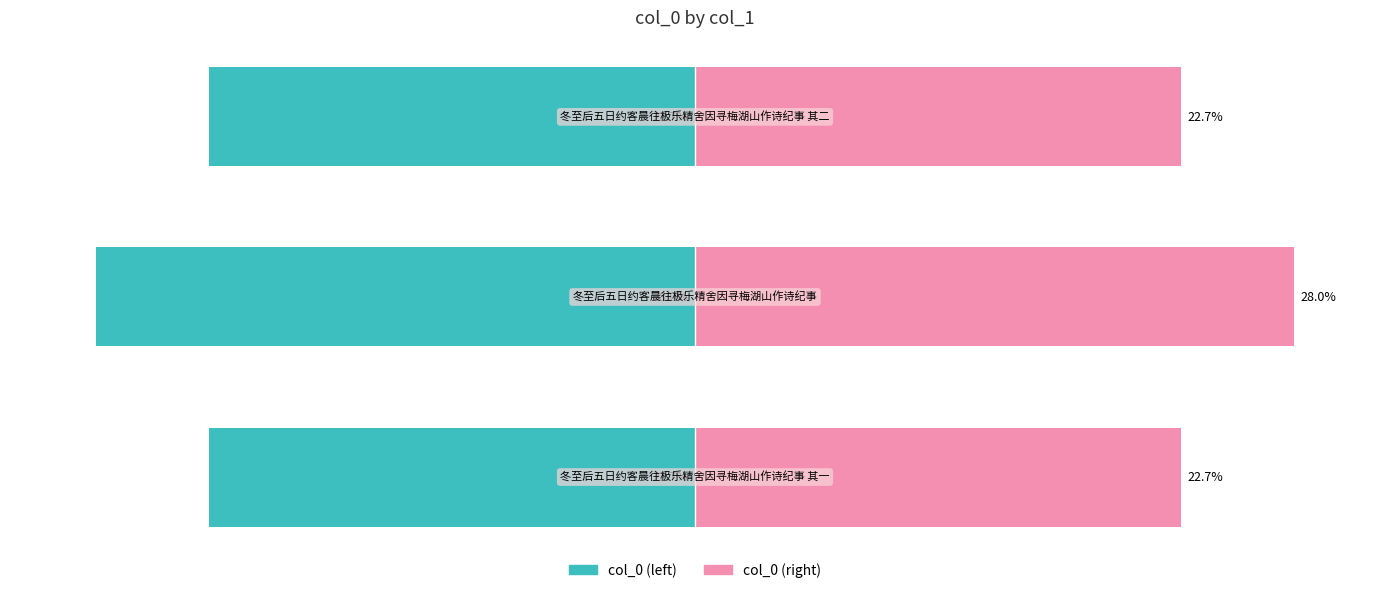

List the series in order of their overall mean, lowest first.

col_0 (left), col_0 (right)